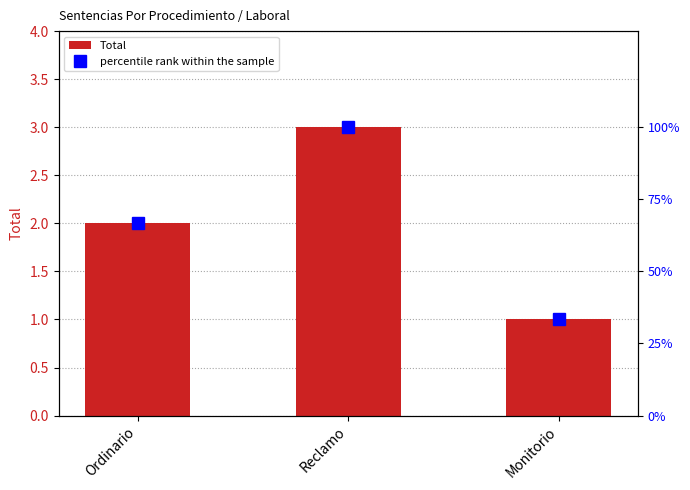

Between Monitorio and Ordinario, which is larger?

Ordinario